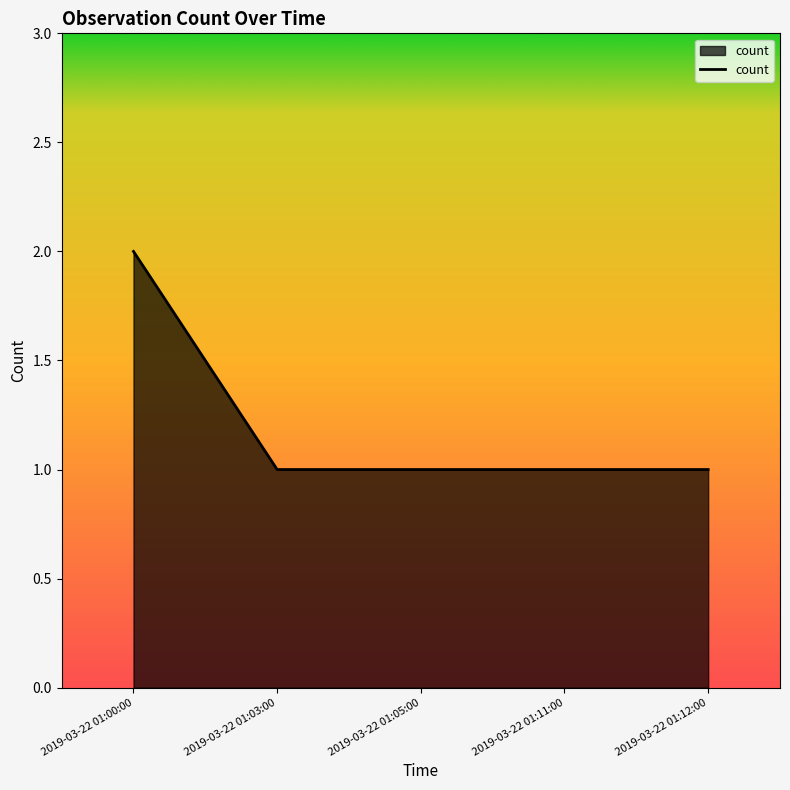

Between 2019-03-22 01:00:00 and 2019-03-22 01:11:00, which is larger?

2019-03-22 01:00:00